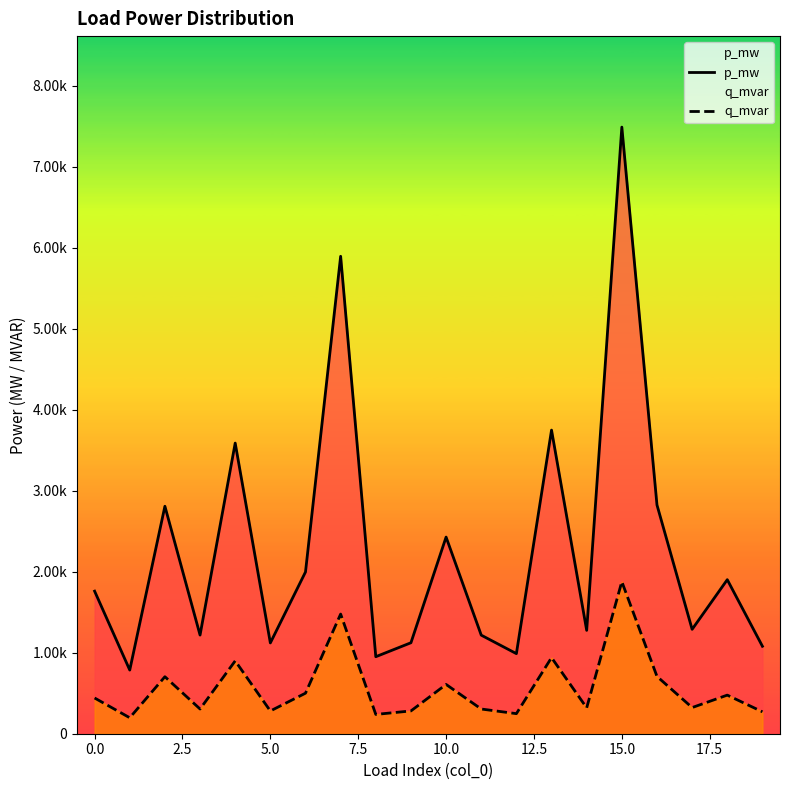

True or false: p_mw and q_mvar cross at least once.

False